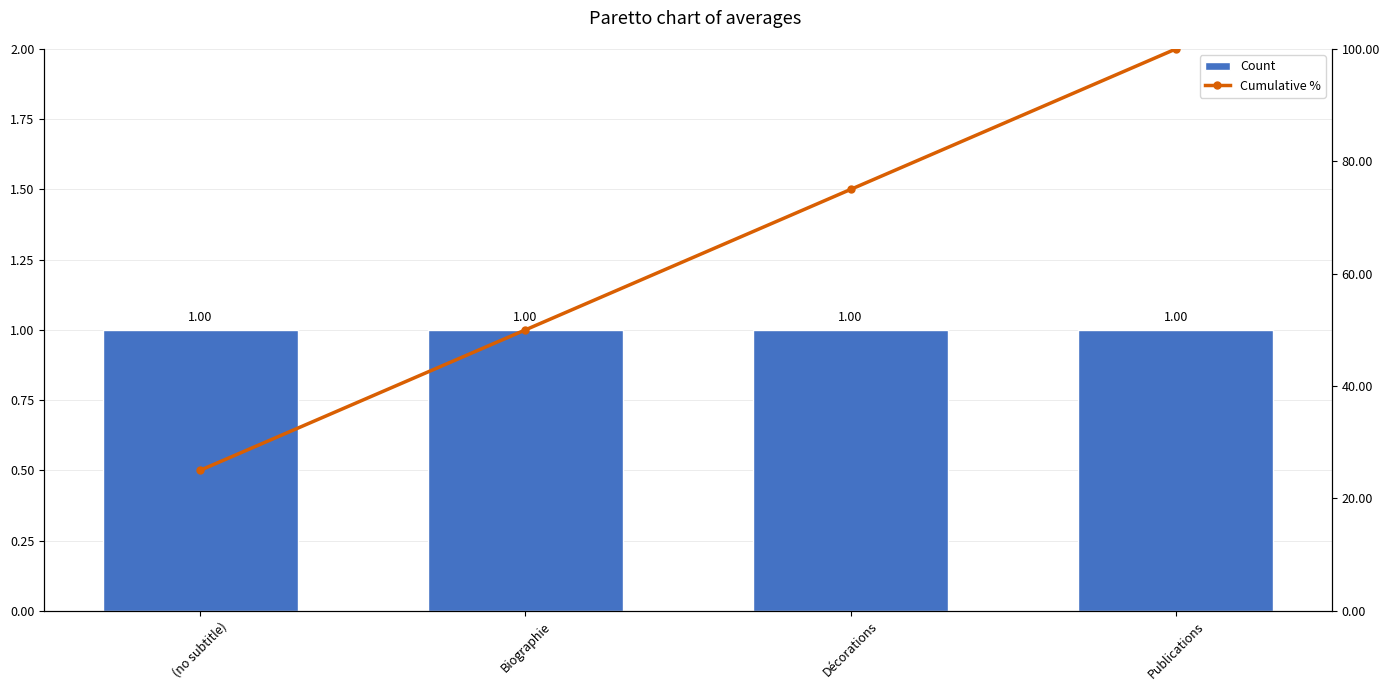

How many data points does each series have?

4